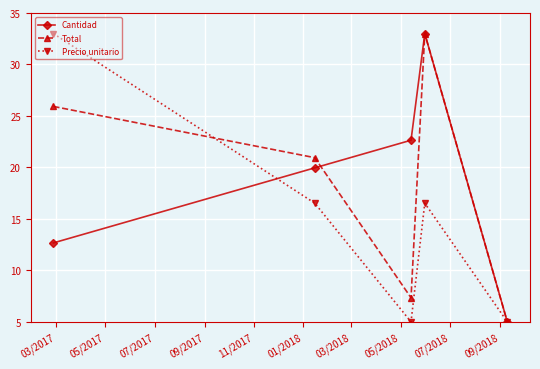

What is the highest value of the Precio unitario series?

33.0